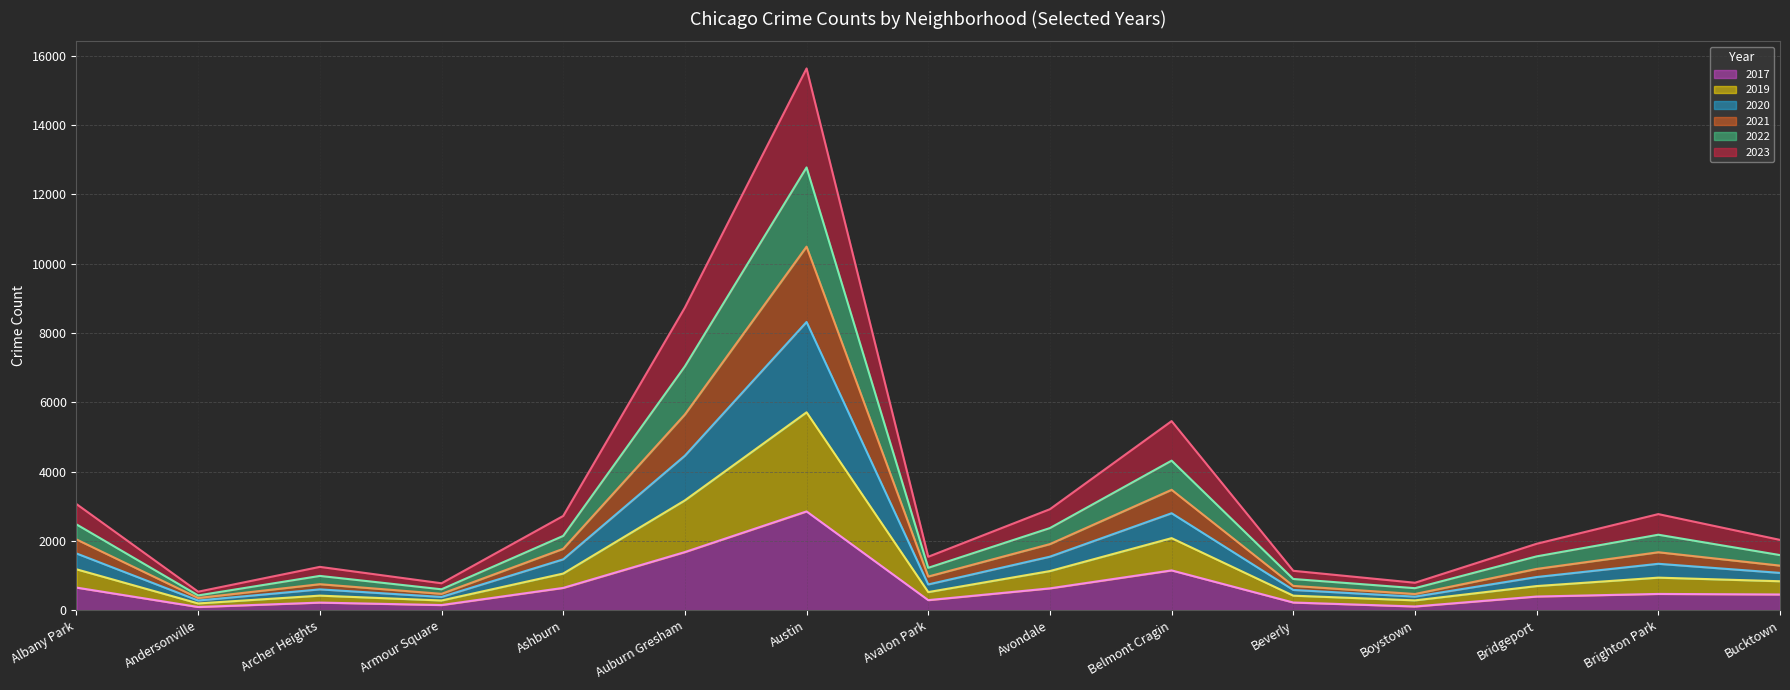

The value of 2017 at Austin is 2849. True or false?

True